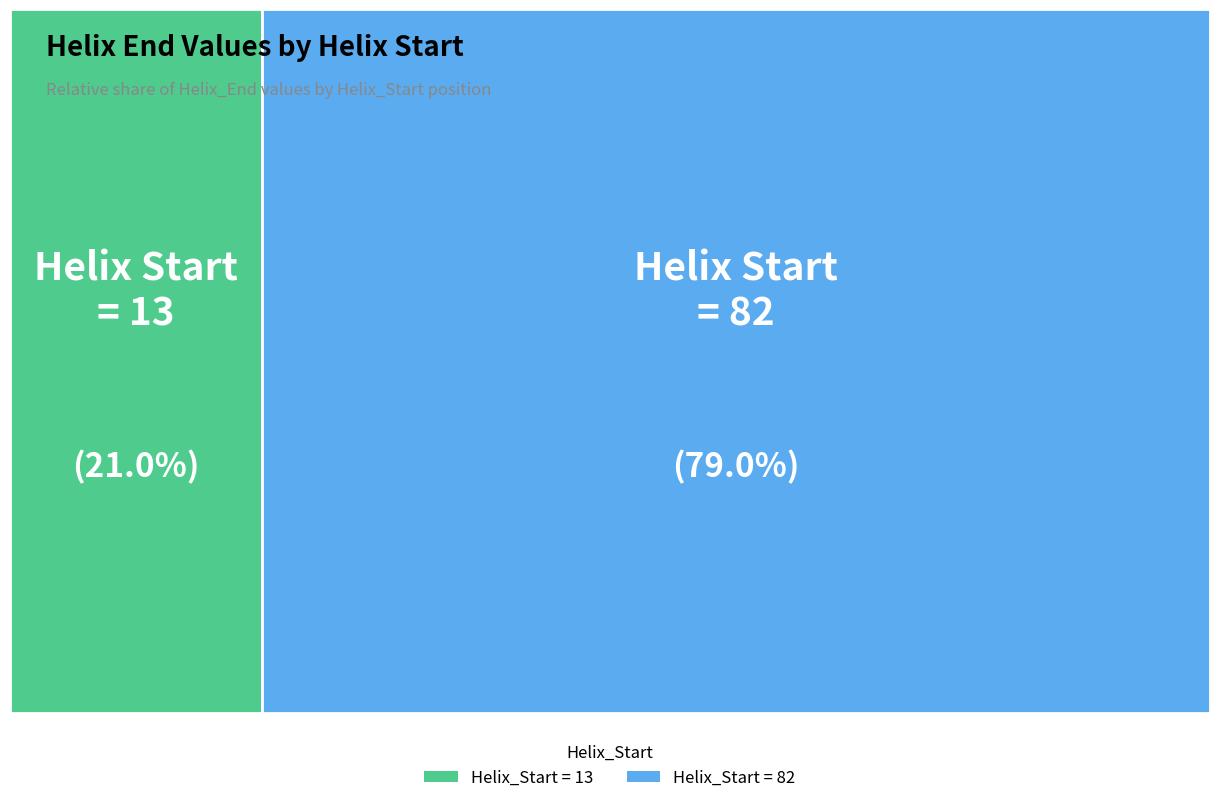

Is it true that 82 is 70% of the pie?

False